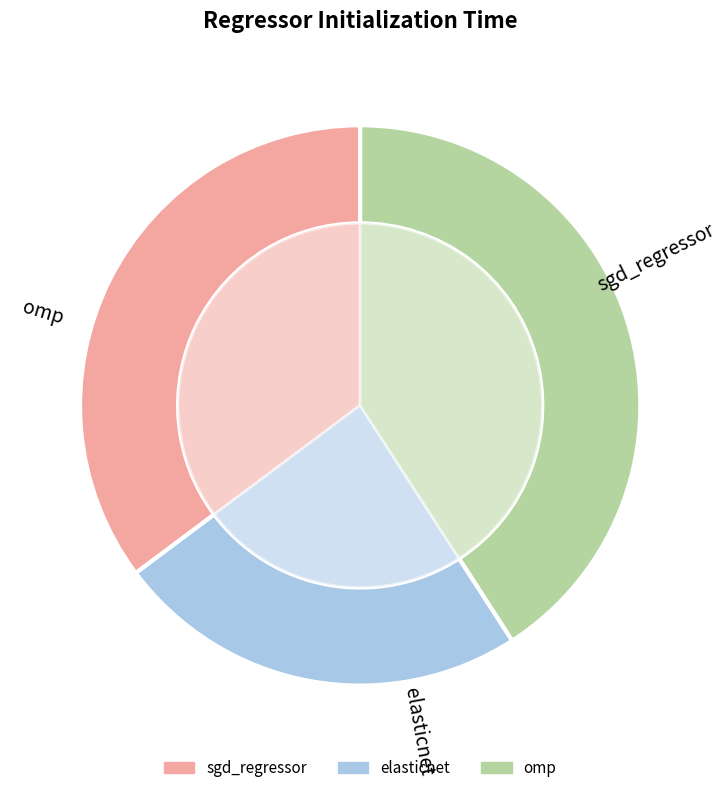

How many segments does this pie chart have?

3